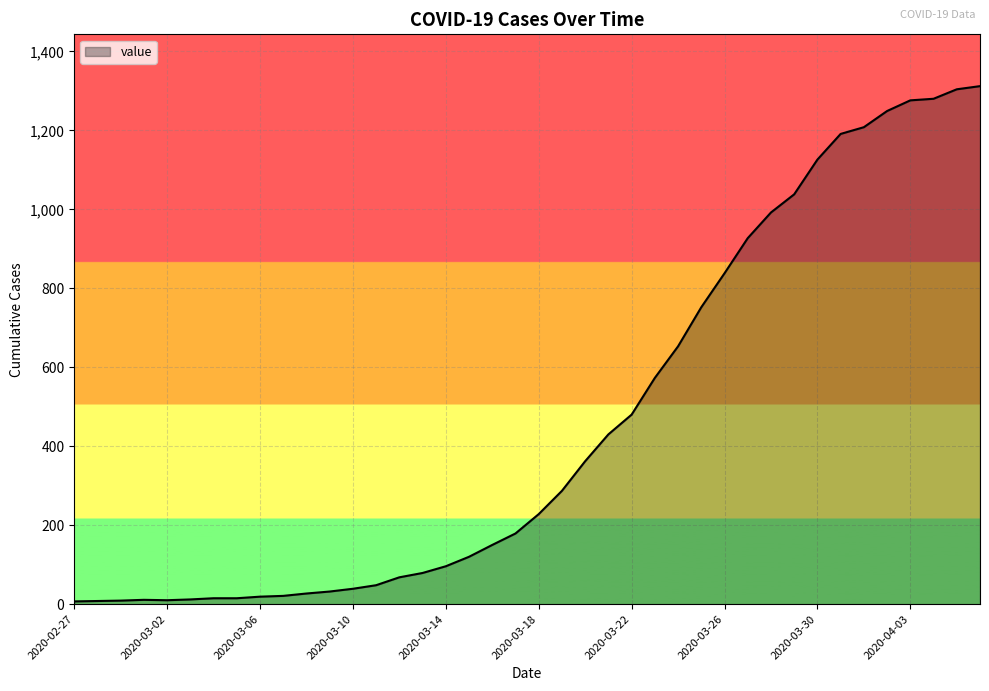

What is the maximum value shown in the chart?

1312